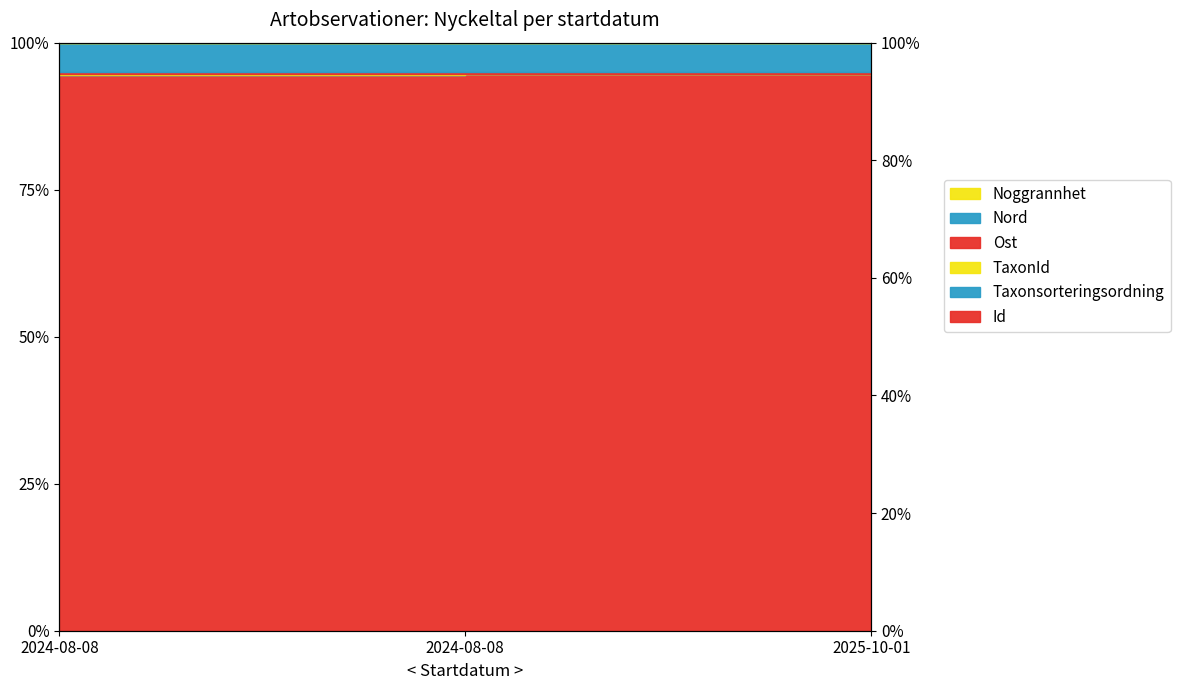

Between 2024-08-08 and 2024-08-08, which is larger?

2024-08-08